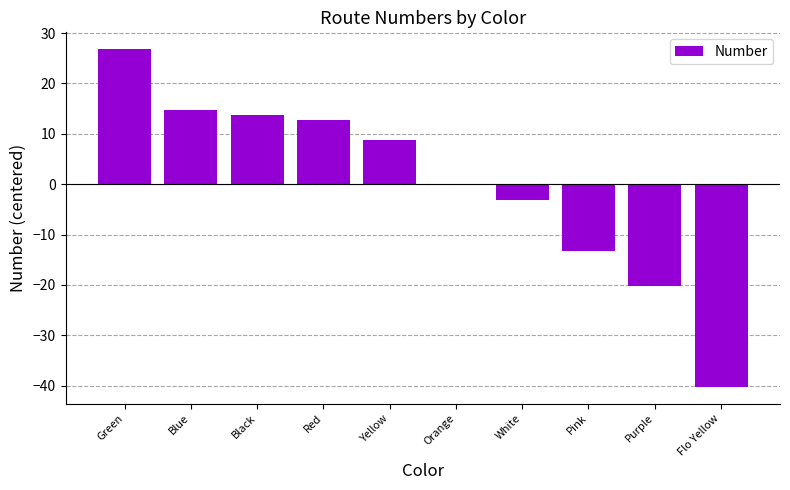

Between Pink and Red, which is larger?

Red